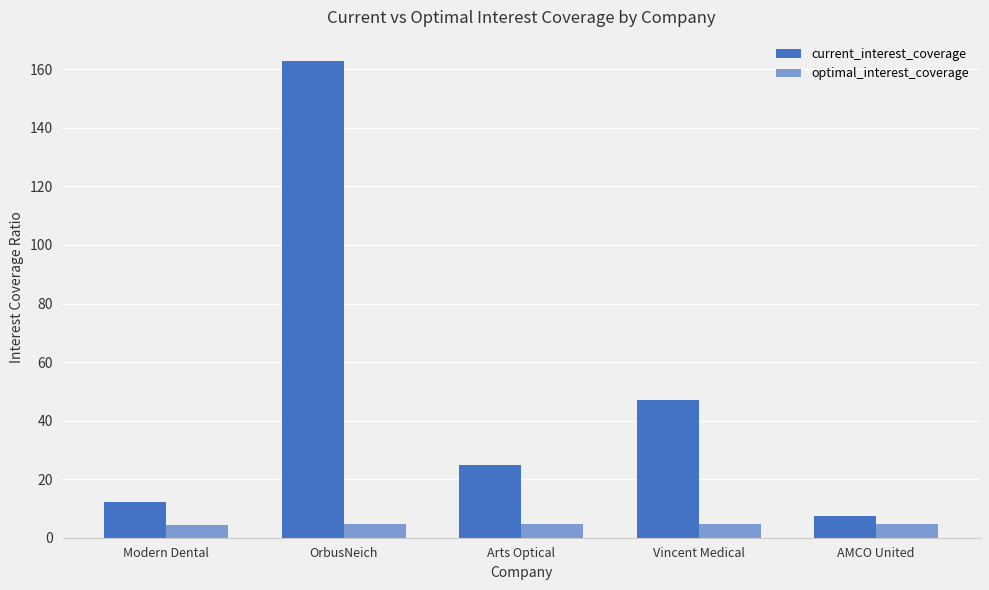

What value does the current_interest_coverage series have at Modern Dental?

12.0